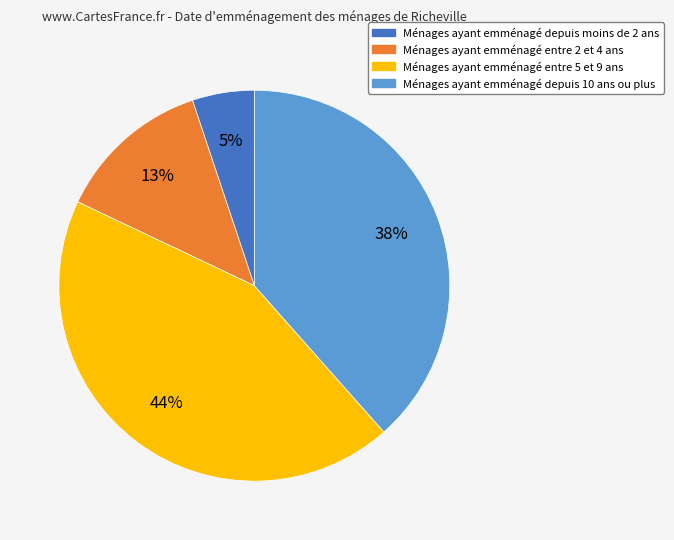

To the nearest percent, what is the average slice percentage?

25%